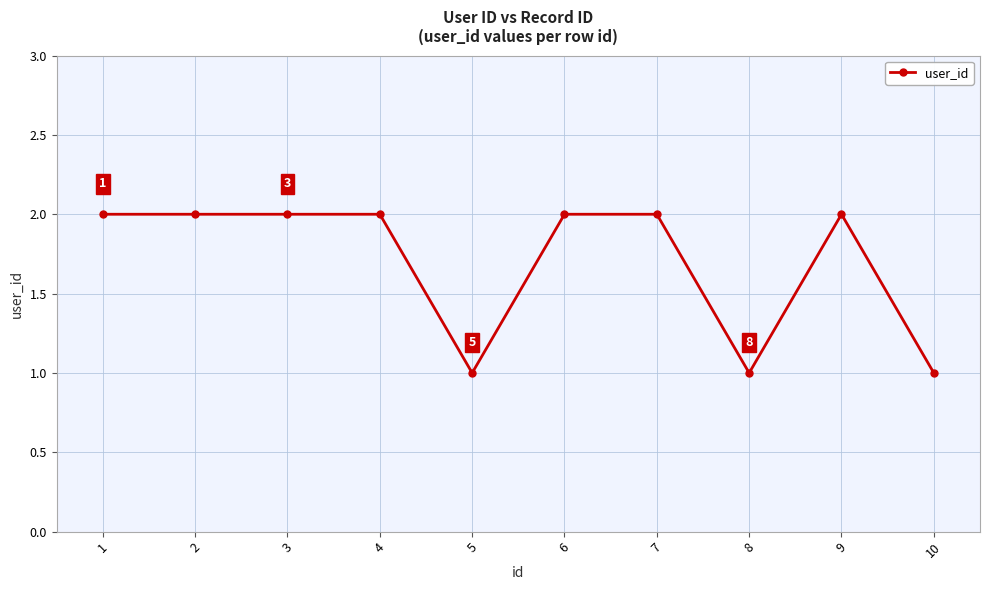

What is the sum of all values?

17